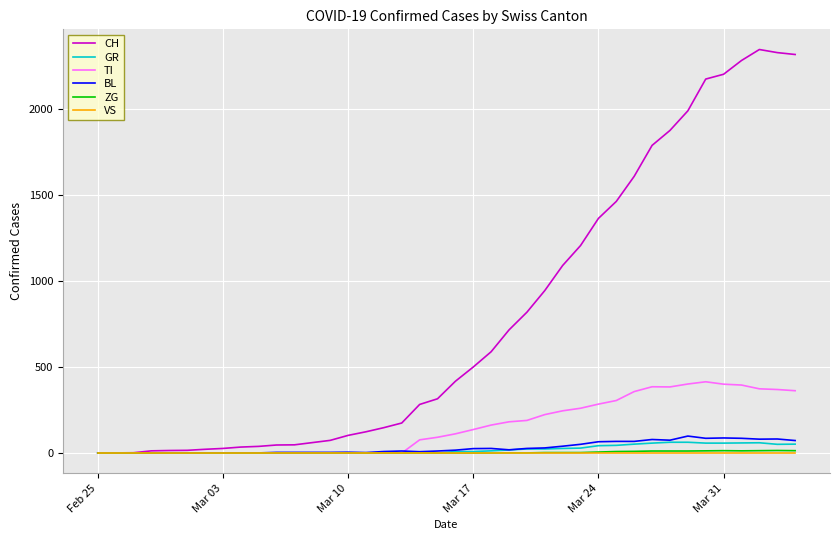

Which series has the largest total across all categories?

CH